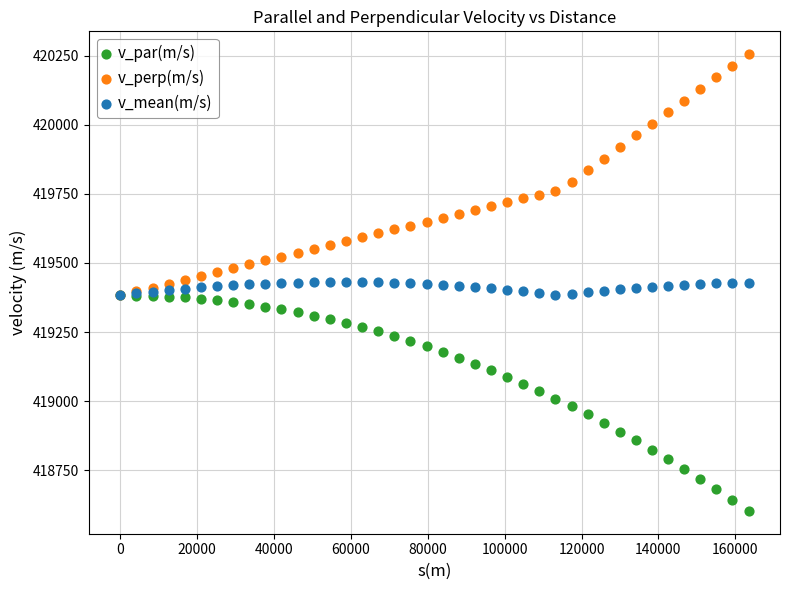

Which series reaches the minimum Y coordinate?

v_par(m/s)